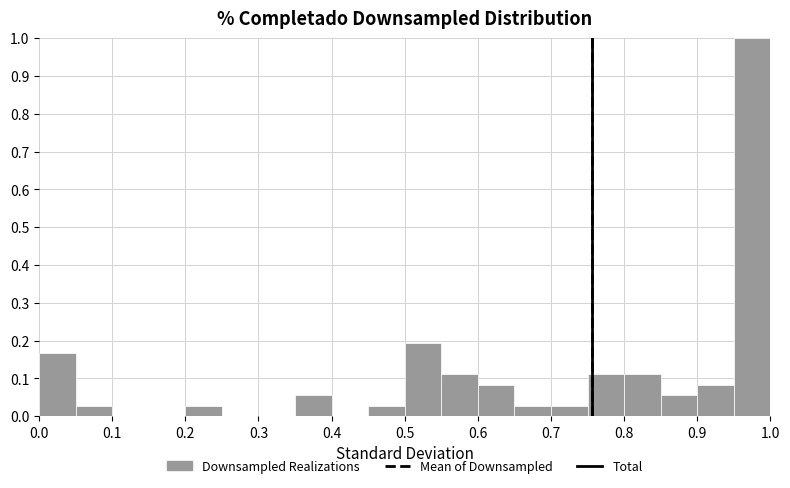

How tall is the bar that spans 0.95 to 1.00 on the x-axis? The values are not printed on the chart, so give them approximately, as read against the axis.

1.00